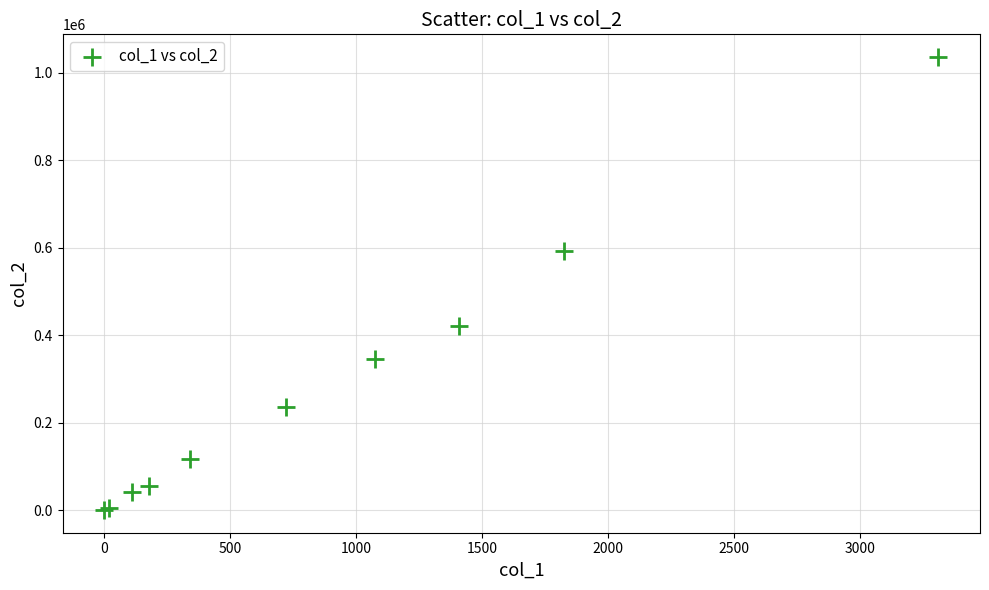

What Y value in the scatter plot is closest to 518048?

592810